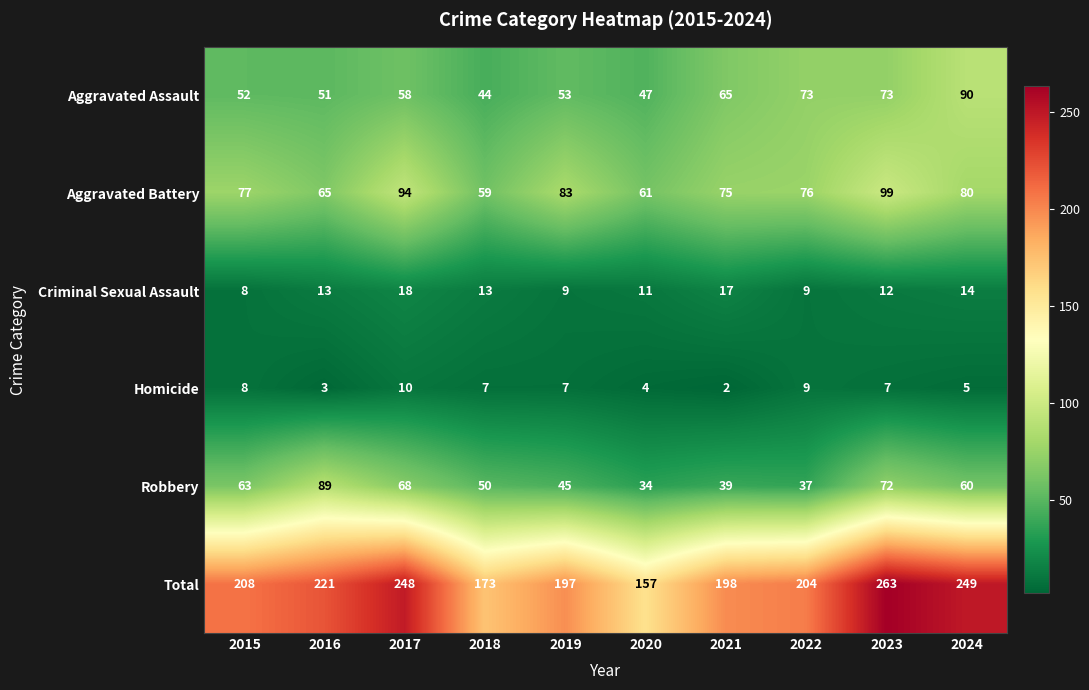

Is it true that Homicide equals 12 at 2022?

False